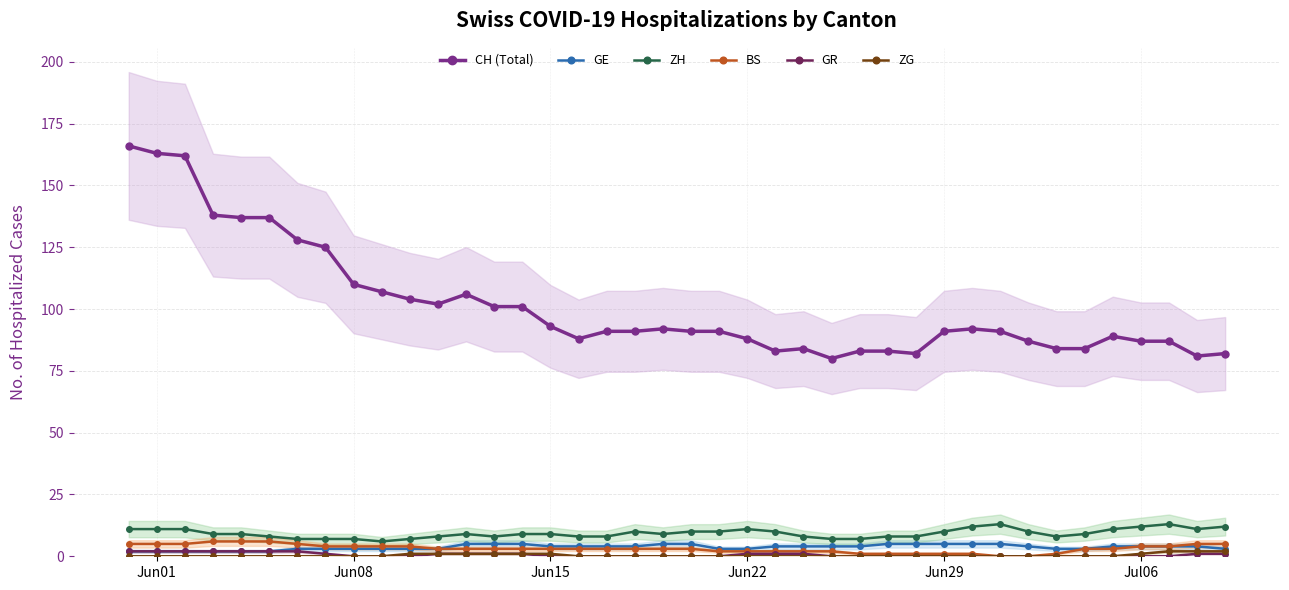

True or false: CH (Total) and GE cross at least once.

False